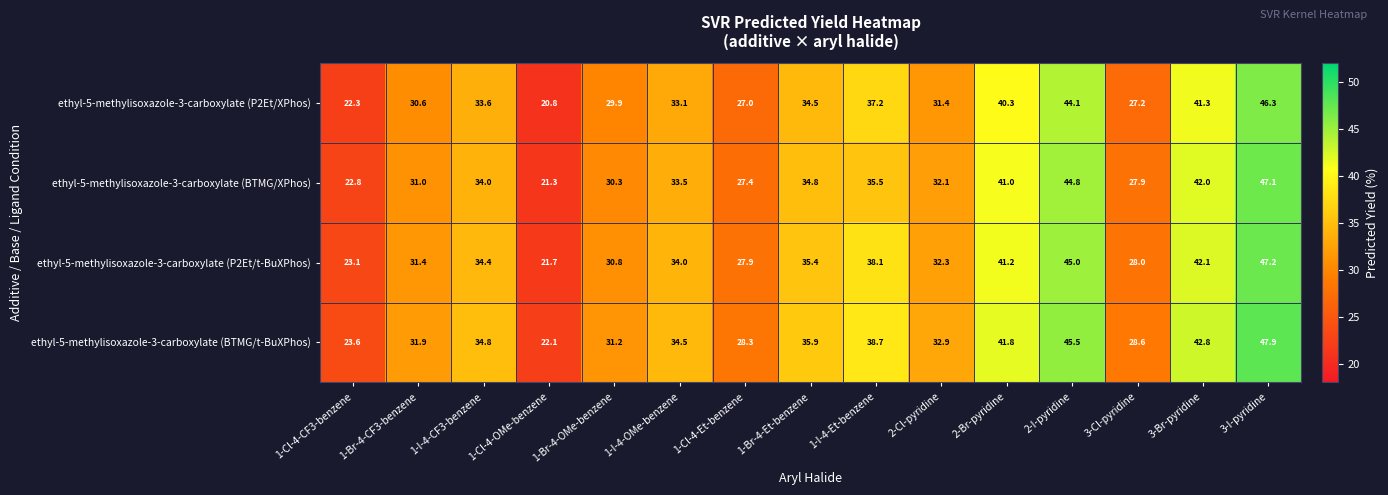

Is the value of ethyl-5-methylisoxazole-3-carboxylate (P2Et/t-BuXPhos) at 3-Cl-pyridine greater than the value of ethyl-5-methylisoxazole-3-carboxylate (P2Et/XPhos) at 1-Br-4-Et-benzene?

No